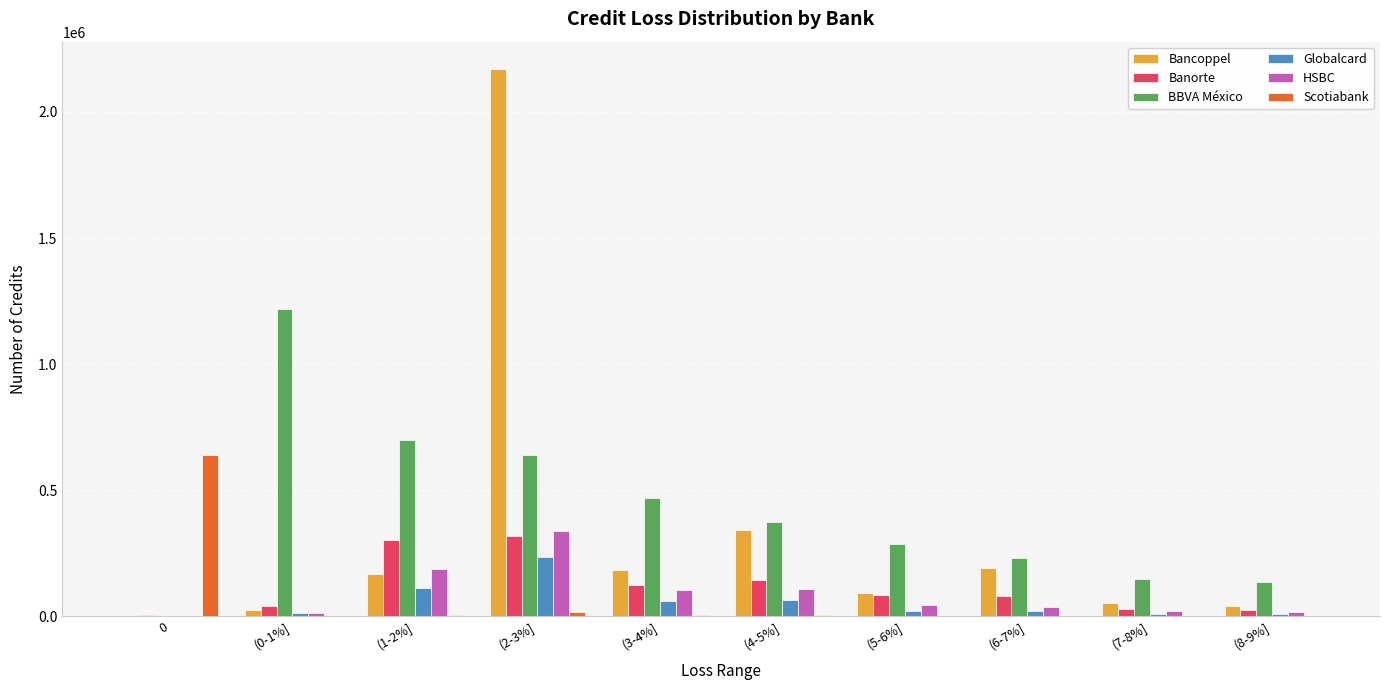

Which label corresponds to the largest value in the chart?

(2-3%]